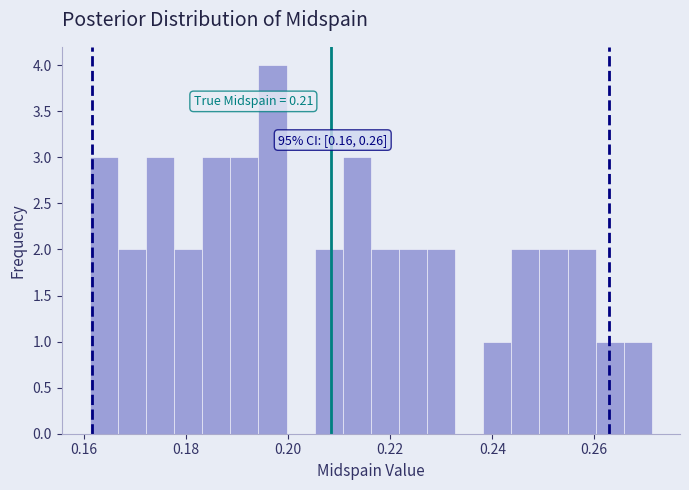

Read against the x-axis, roughly where is the centre of the tallest bar?

0.196